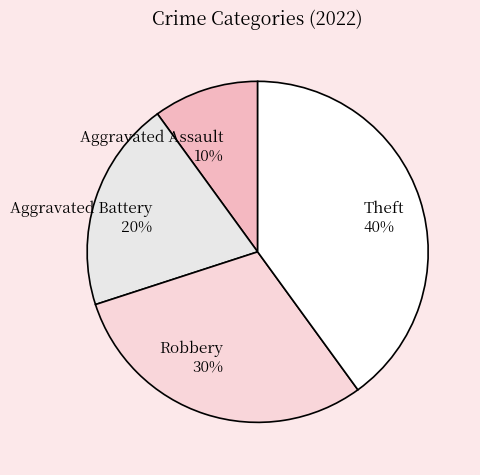

Combined, do Aggravated Assault and Robbery account for over 50%?

No